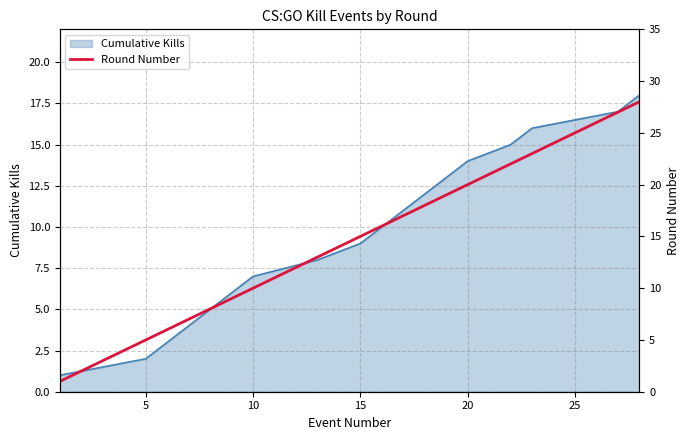

Reading left to right, extract all data points from this chart.

1	5	6	7	8	9	10	13	15	16	17	18	19	20	22	23	27	28